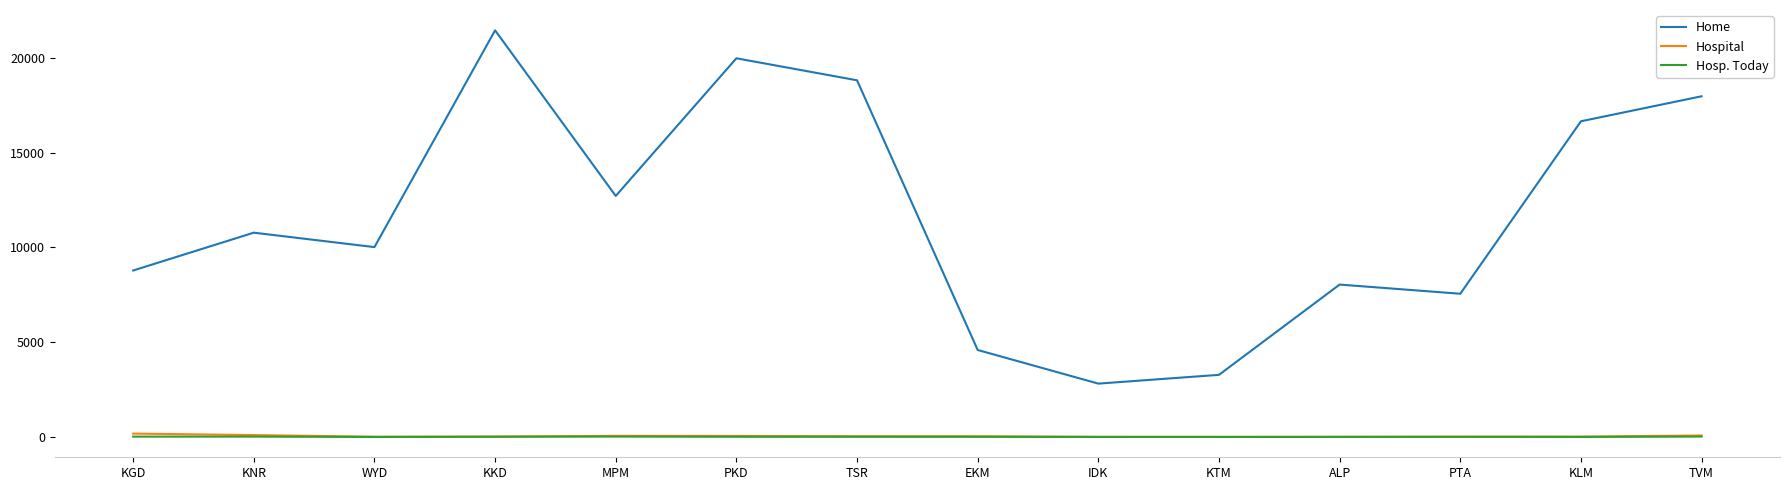

True or false: Hospital and Hosp. Today intersect in this chart.

False